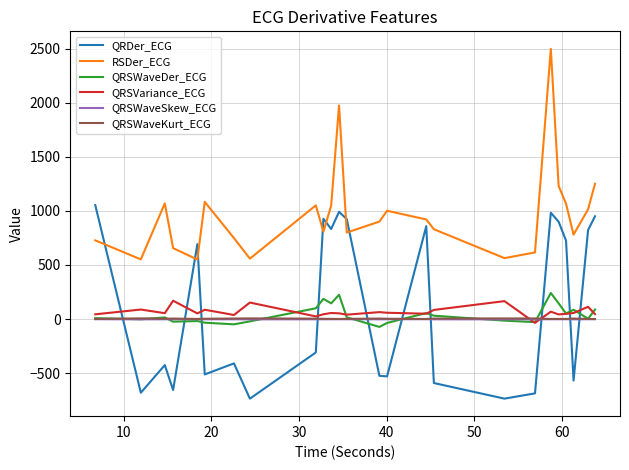

What is the minimum value shown in the chart?

-735.8